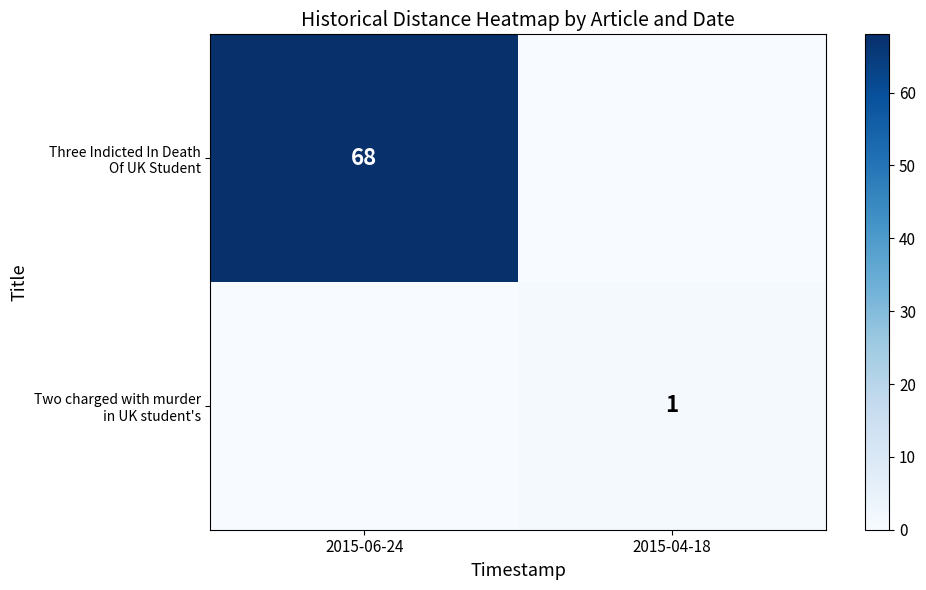

What is the maximum value shown in the chart?

68